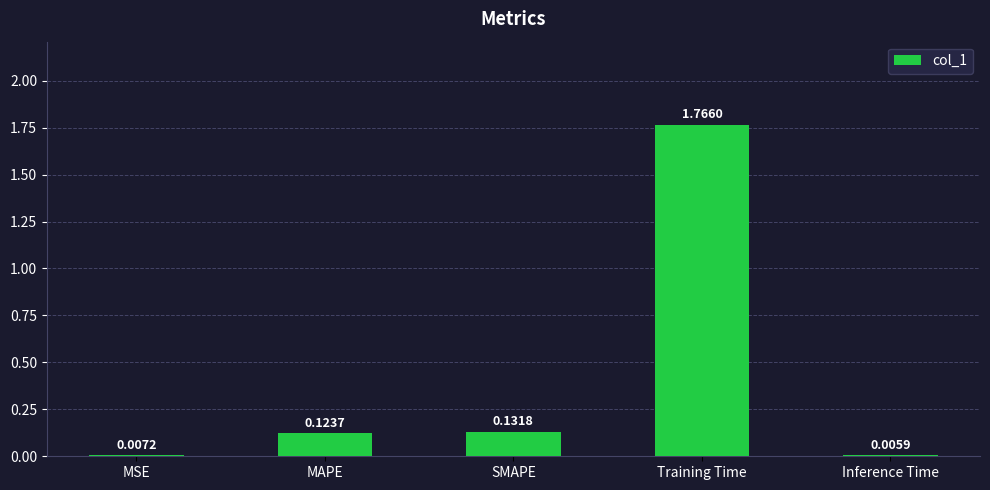

At which category does the chart reach its peak across all series?

Training Time